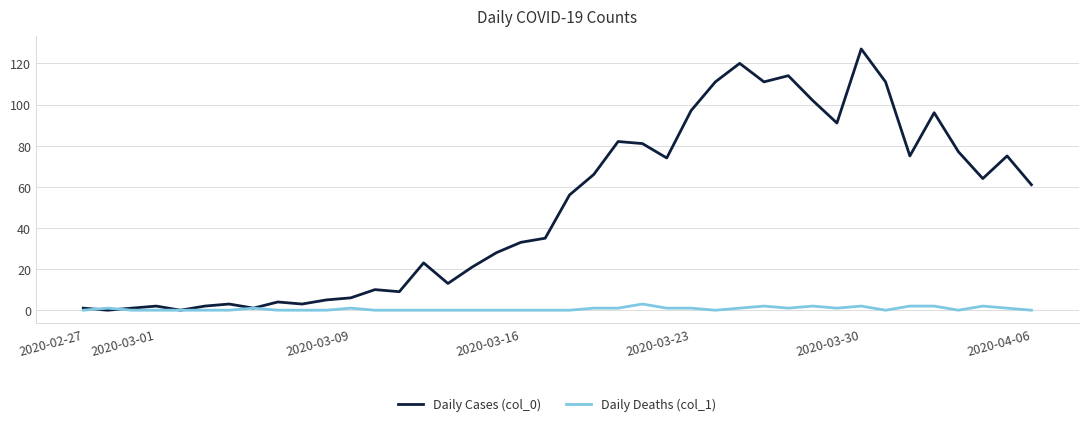

Rank the series by their average value, from highest to lowest.

Daily Cases (col_0), Daily Deaths (col_1)